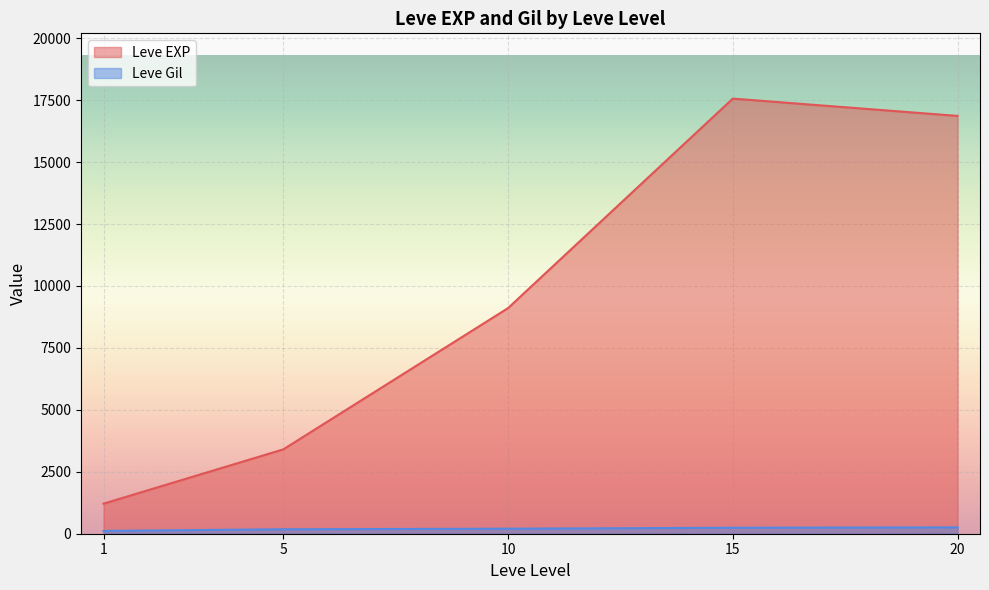

Rank the series by their average value, from lowest to highest.

Leve Gil, Leve EXP